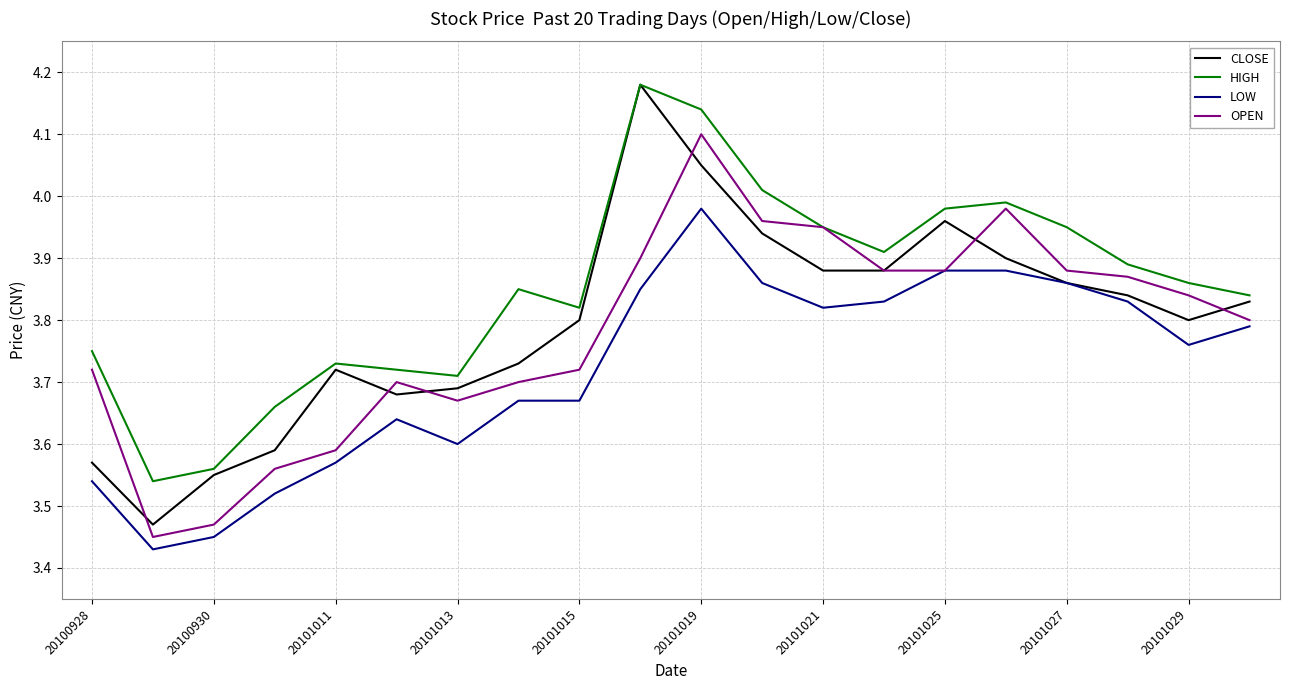

True or false: LOW and HIGH cross at least once.

False